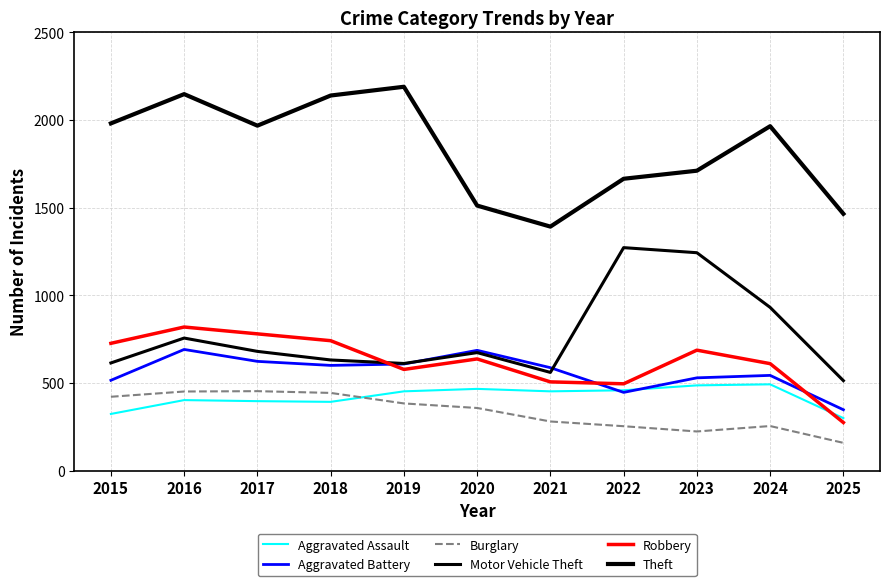

The Aggravated Assault series shows 609 at 2022. True or false?

False